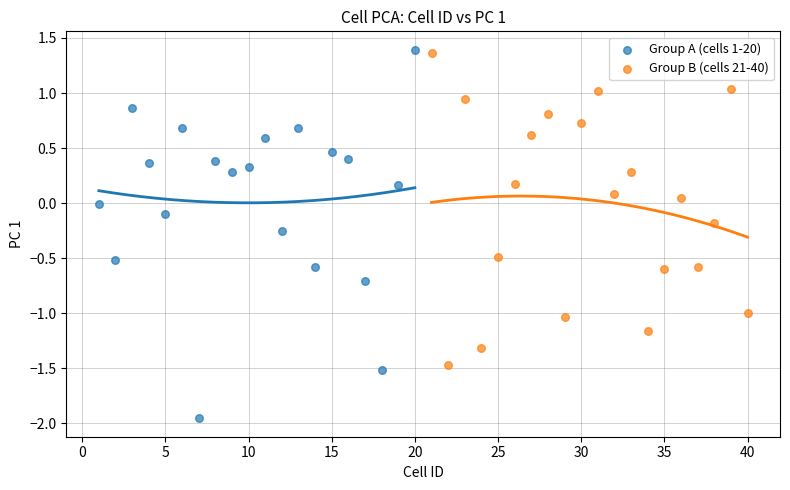

Which series contains the highest Y value?

Group A (cells 1-20)